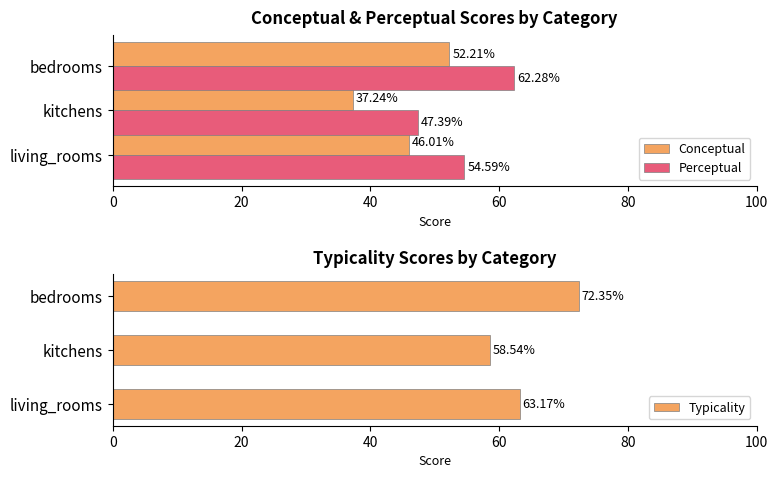

How many groups of bars are there?

3